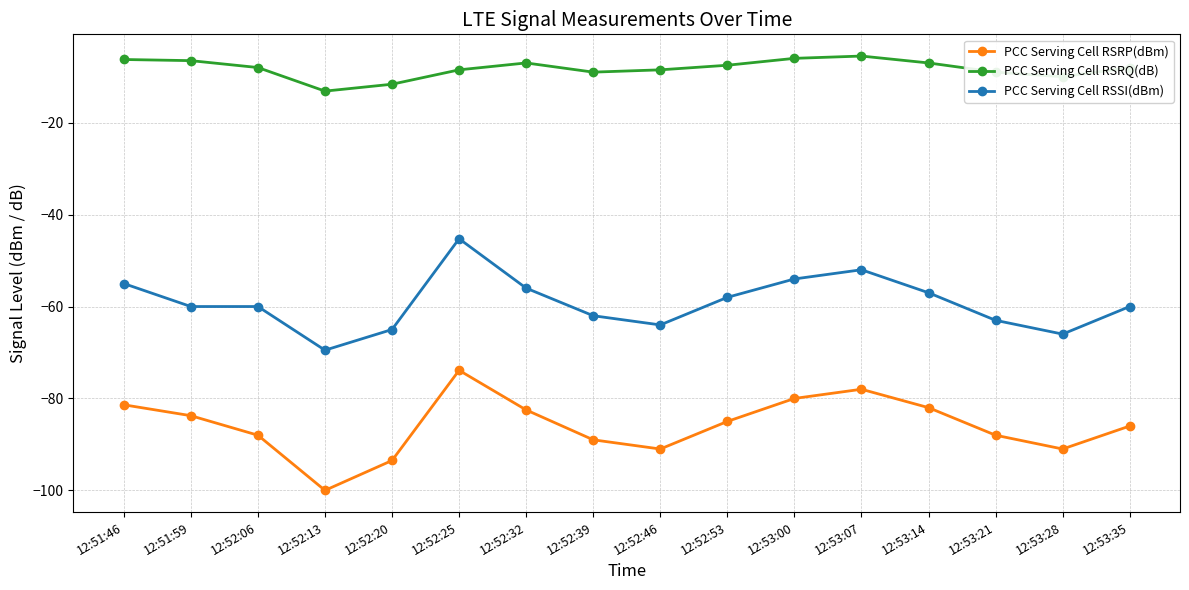

True or false: PCC Serving Cell RSRP(dBm) has a value of -80.0 at 12:53:00.

True